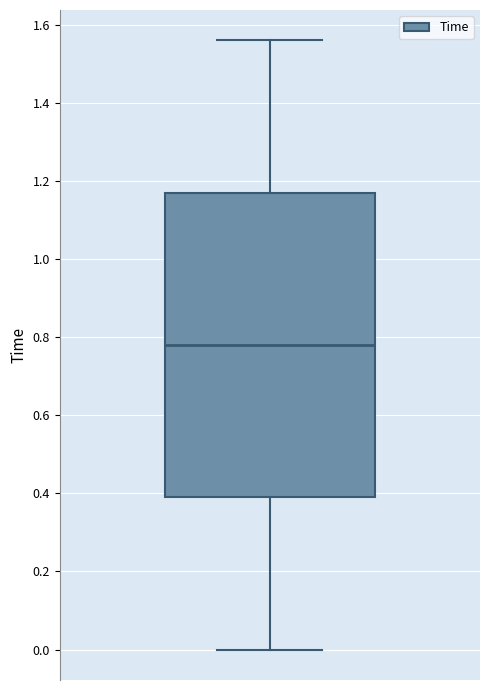

Where does the upper whisker of the box end on the y-axis? The values are not printed on the chart, so give them approximately, as read against the axis.

1.56